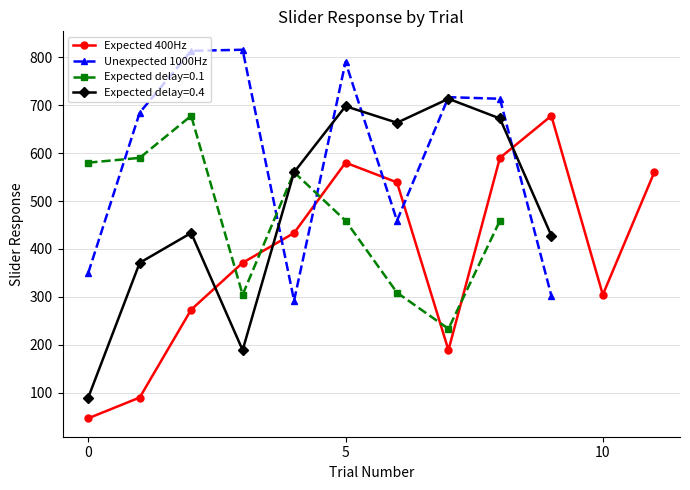

Between which two adjacent categories do Unexpected 1000Hz and Expected 400Hz first intersect?

3 and 4